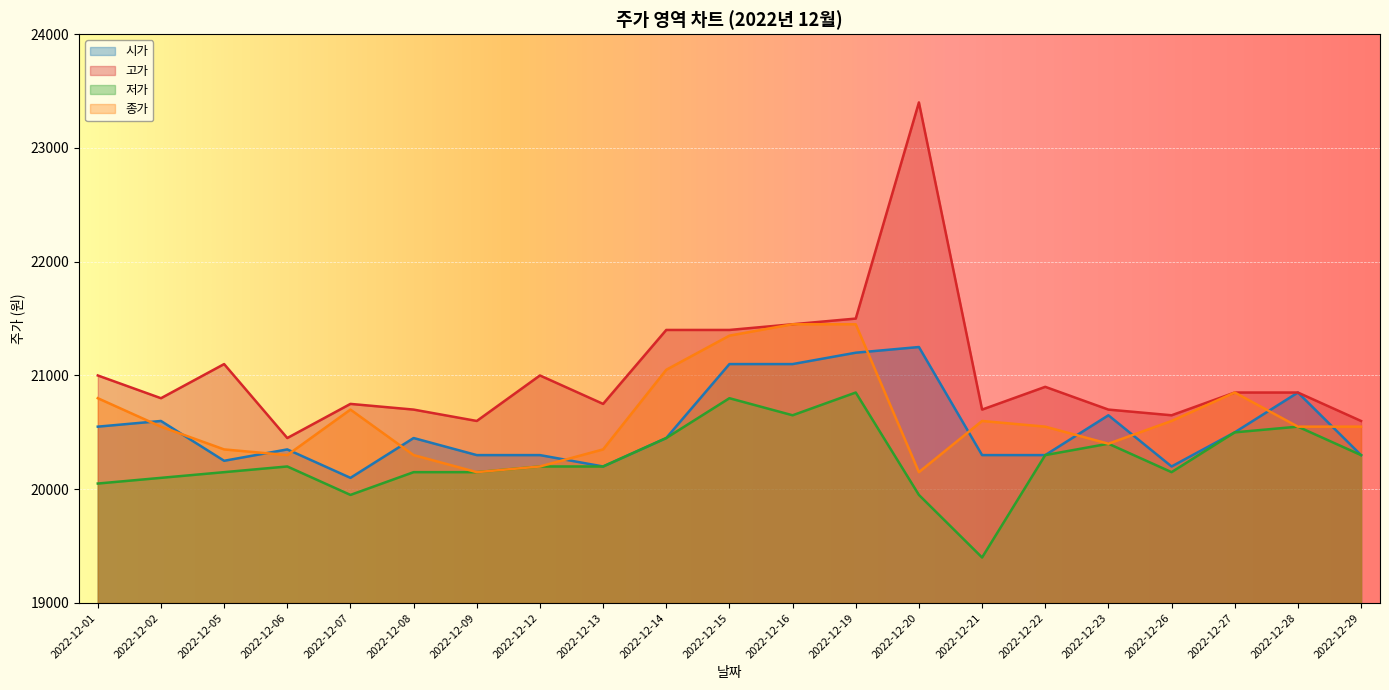

Rank the series by their maximum value, from highest to lowest.

고가, 종가, 시가, 저가